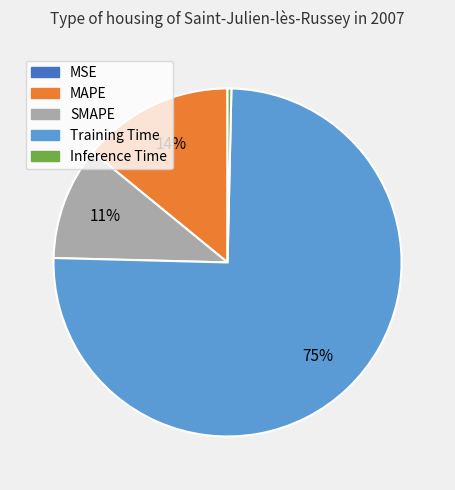

Is the sum of SMAPE and Inference Time greater than half?

No